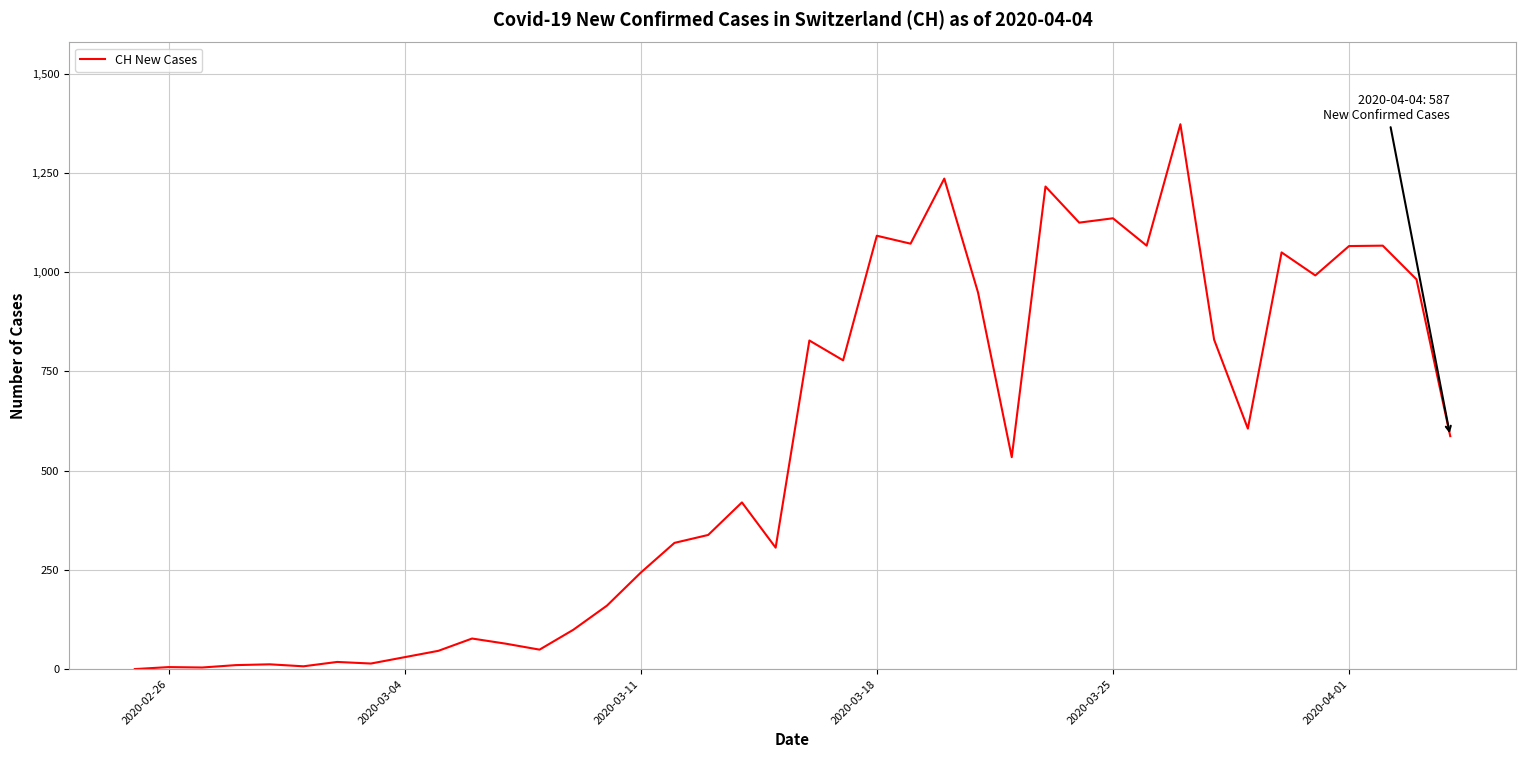

What is the greatest value displayed?

1373